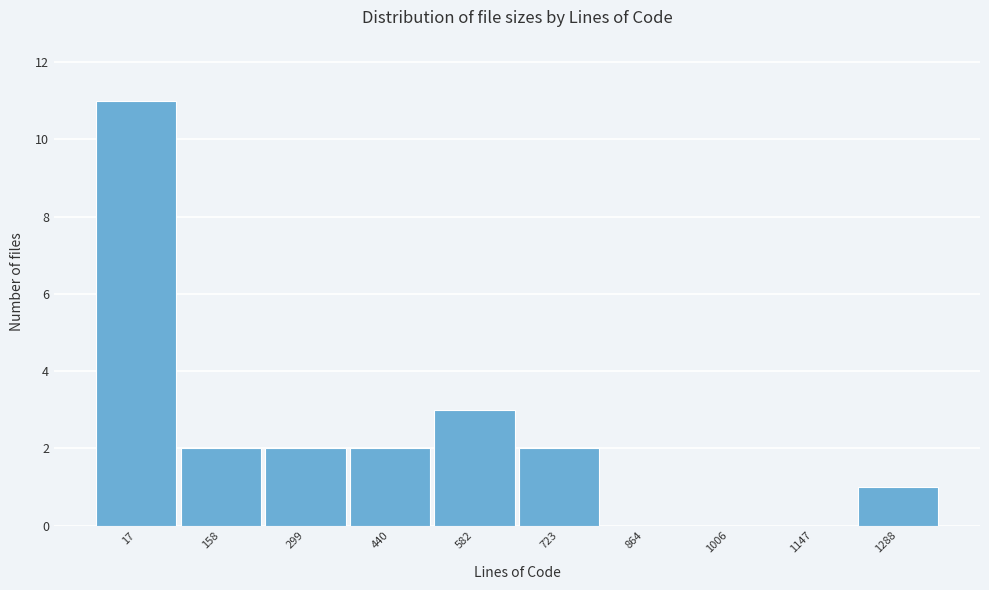

Reading left to right, list all the values displayed in this chart.

17=11	158=2	299=2	440=2	582=3	723=2	864=0	1006=0	1147=0	1288=1